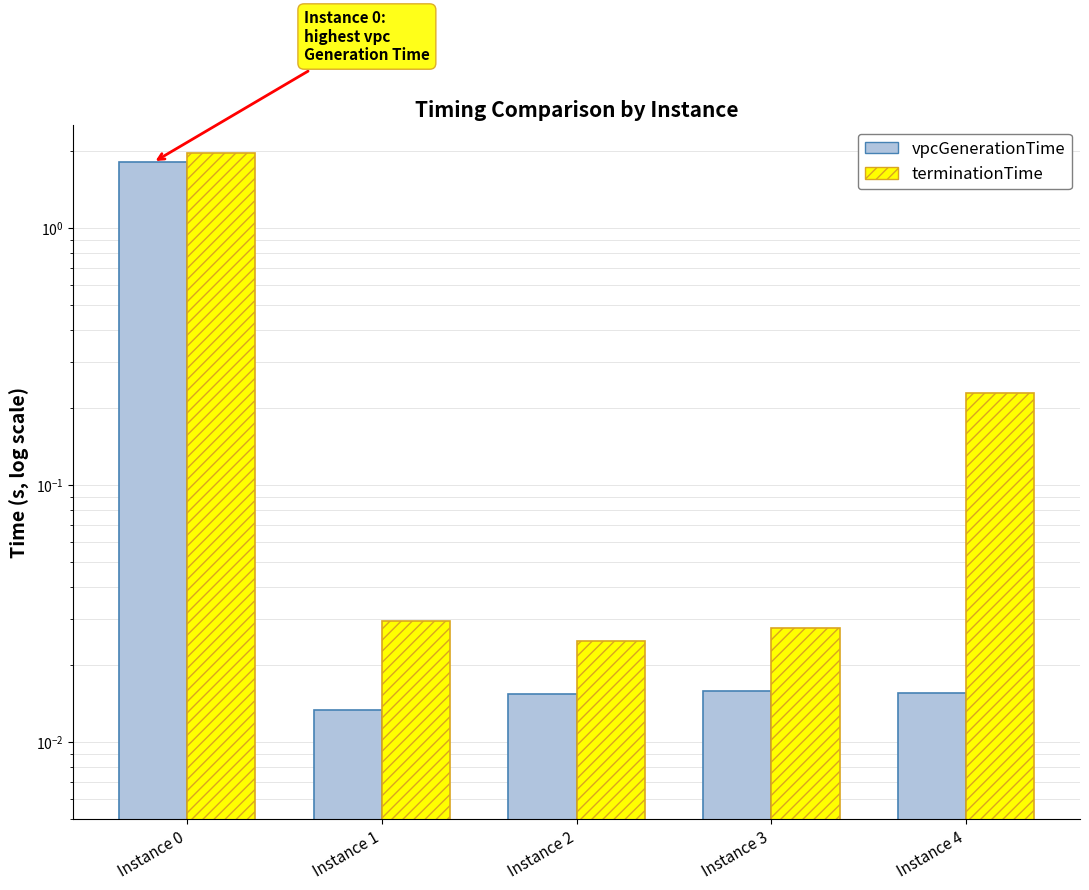

What is the total value across all series at Instance 4?

0.2